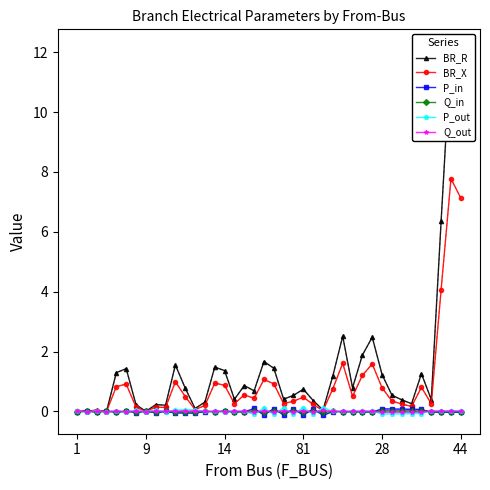

How many interior local peaks does the Q_out series have?

12